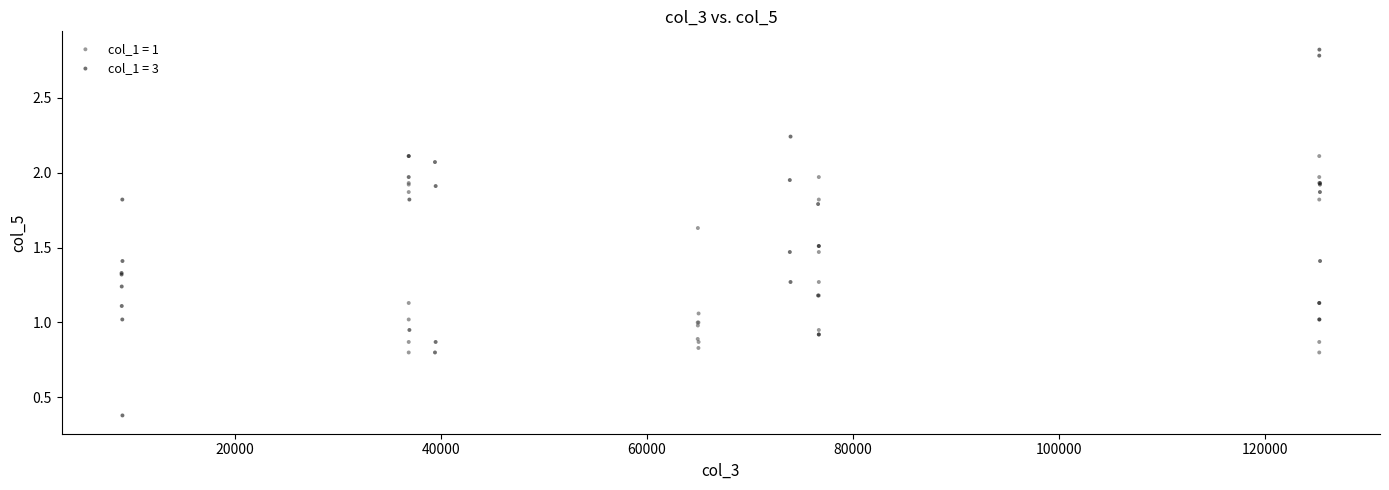

Which series has the largest Y range (max minus min)?

col_1 = 3